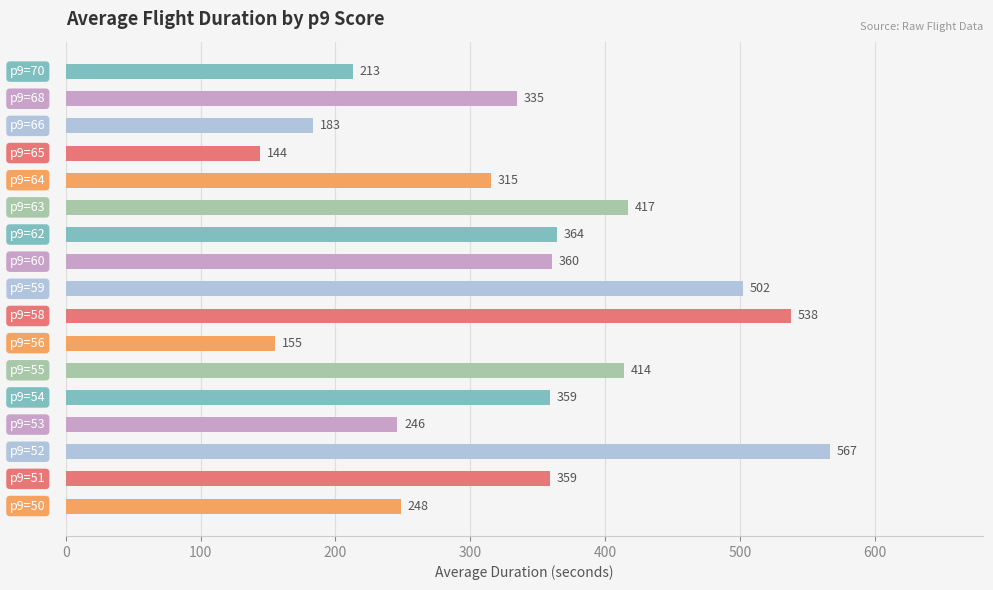

What is the difference between the second highest and second lowest values?

383.0